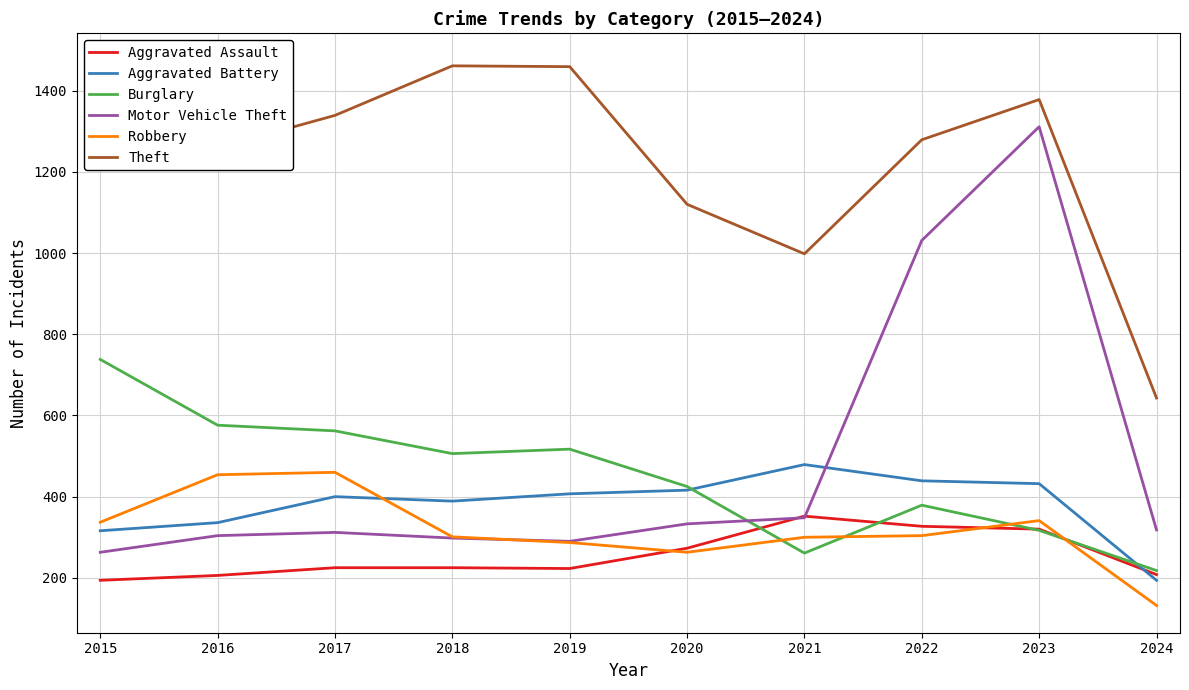

Which series ends up on top after the final intersection of Robbery and Burglary?

Burglary